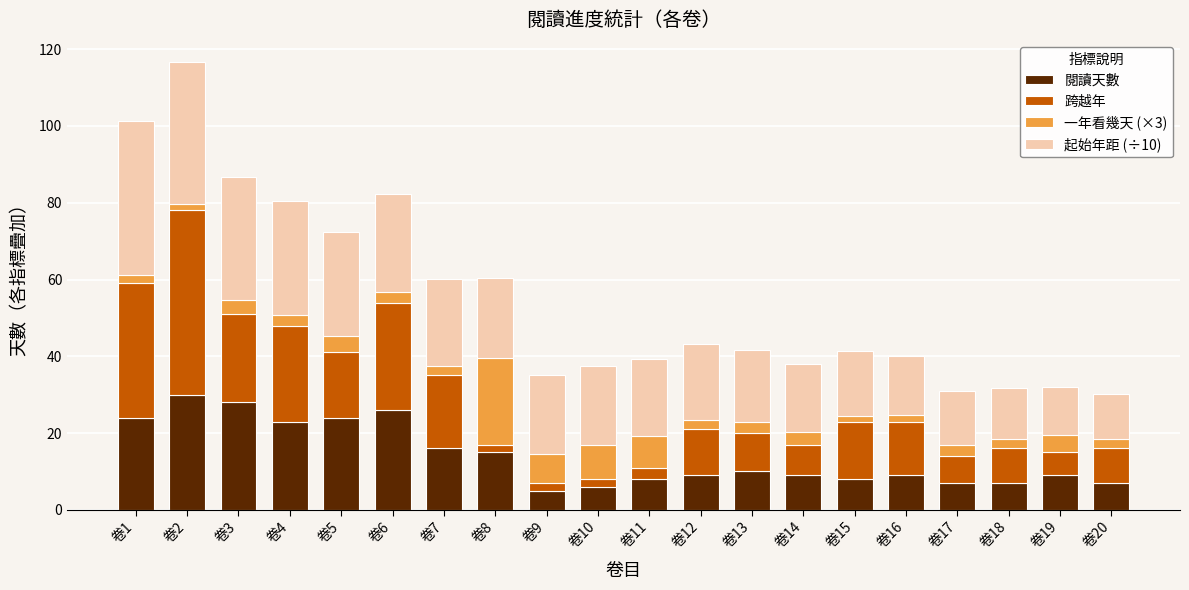

What is the highest value of the 閱讀天數 series?

30.0